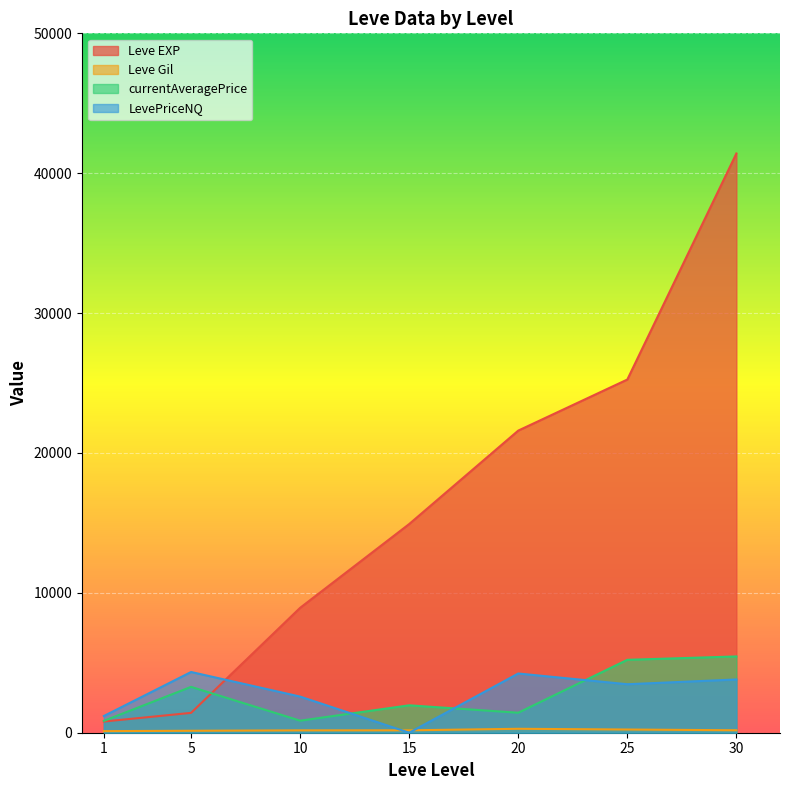

What is the sum of the Leve Gil values at 25 and 30?

404.0